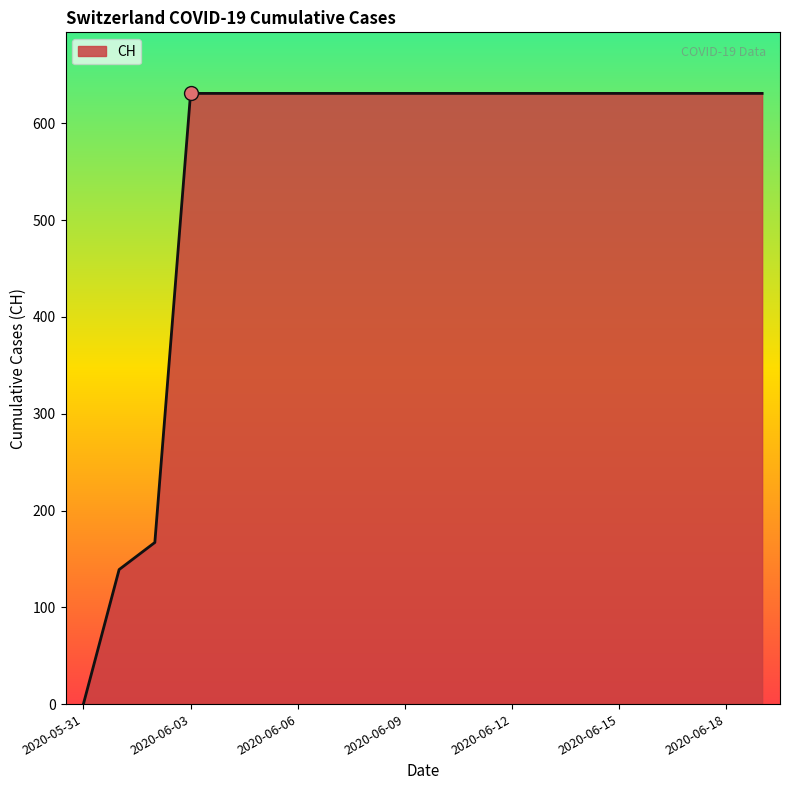

What is the greatest value displayed?

631